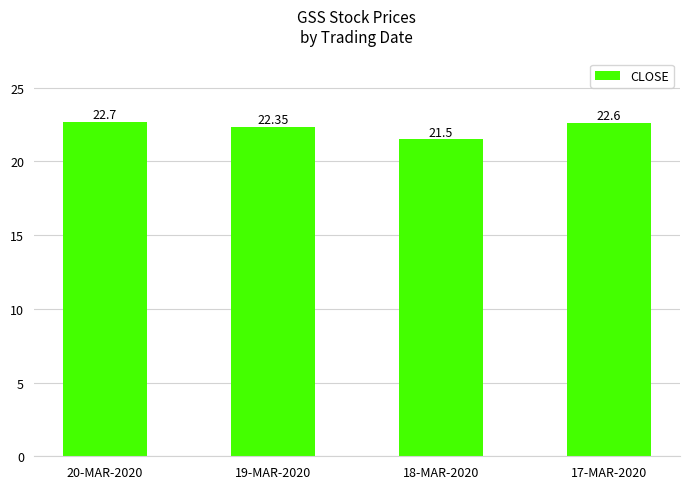

How many values are below 22?

1